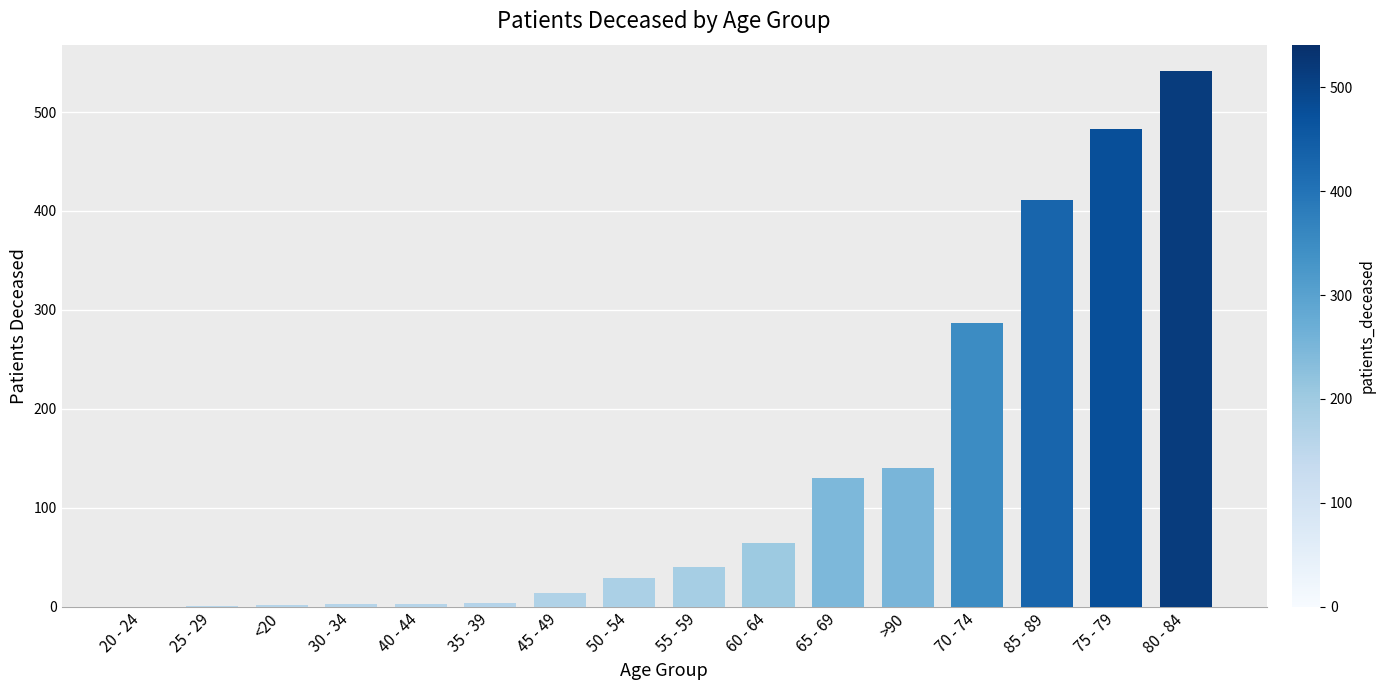

True or false: the data shows 3 at 40 - 44.

True